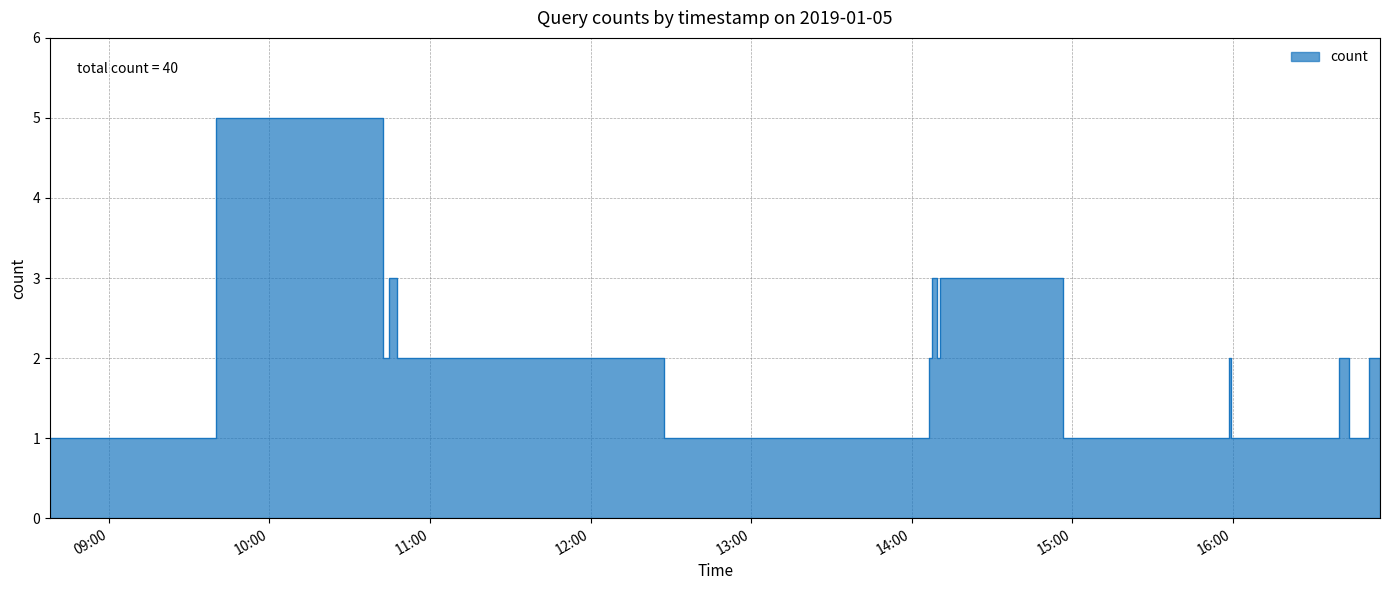

Rank the categories by value from lowest to highest.

2019-01-05 08:38:00, 2019-01-05 14:06:00, 2019-01-05 15:42:00, 2019-01-05 15:58:00, 2019-01-05 16:00:00, 2019-01-05 16:16:00, 2019-01-05 16:18:00, 2019-01-05 16:39:00, 2019-01-05 16:47:00, 2019-01-05 10:43:00, 2019-01-05 10:49:00, 2019-01-05 14:07:00, 2019-01-05 14:10:00, 2019-01-05 15:59:00, 2019-01-05 16:40:00, 2019-01-05 16:55:00, 2019-01-05 10:46:00, 2019-01-05 14:08:00, 2019-01-05 14:09:00, 2019-01-05 14:11:00, 2019-01-05 10:42:00